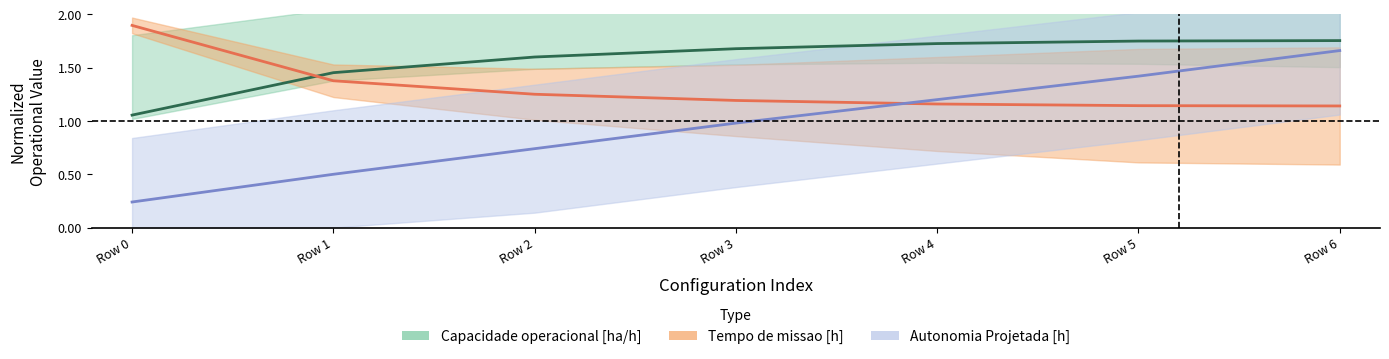

True or false: Autonomia Projetada [h] and Capacidade operacional [ha/h] cross at least once.

False